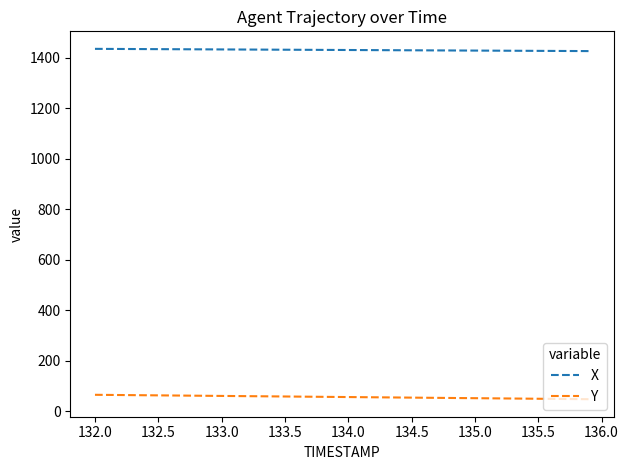

What is the average value of the X series?

1430.6